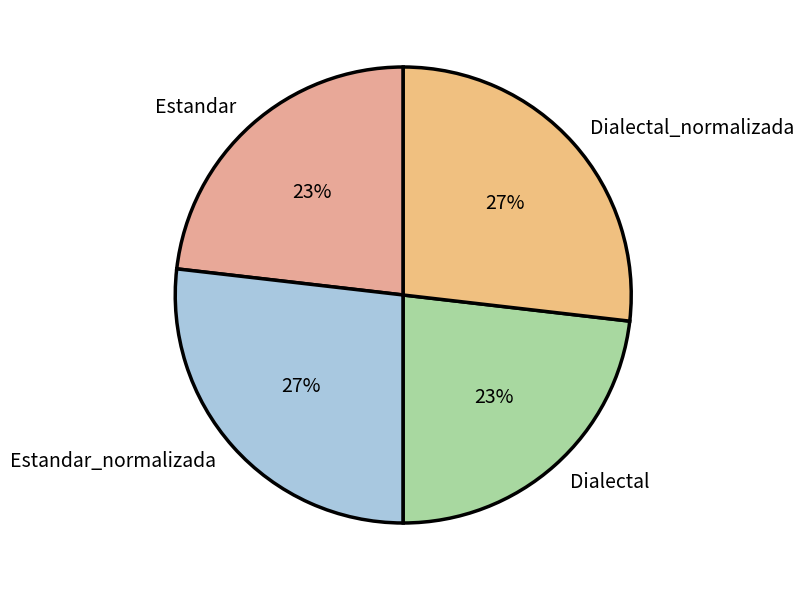

Does Estandar_normalizada represent more than half of the total?

No